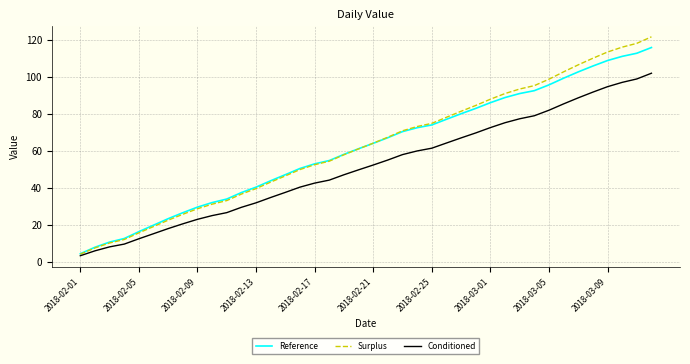

What is the lowest value of the Conditioned series?

3.2